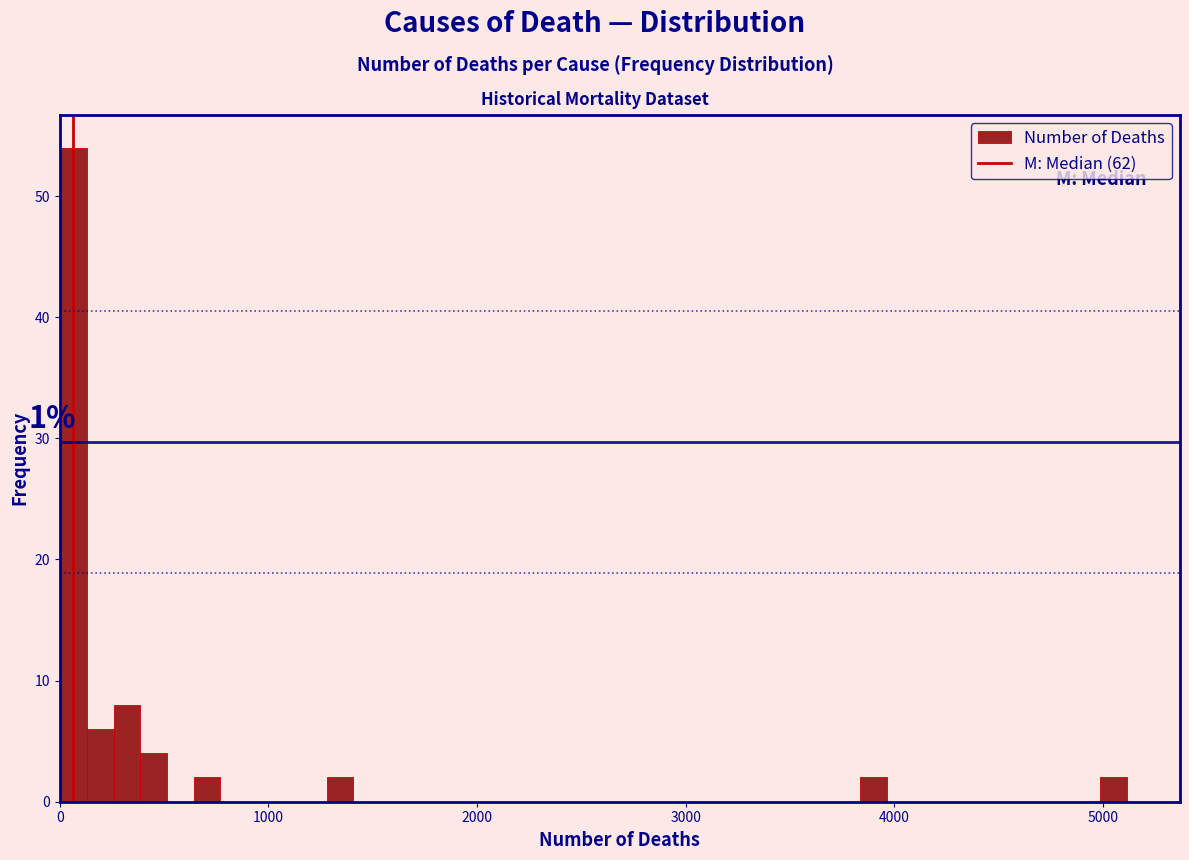

Read against the x-axis, roughly where is the centre of the tallest bar?

100